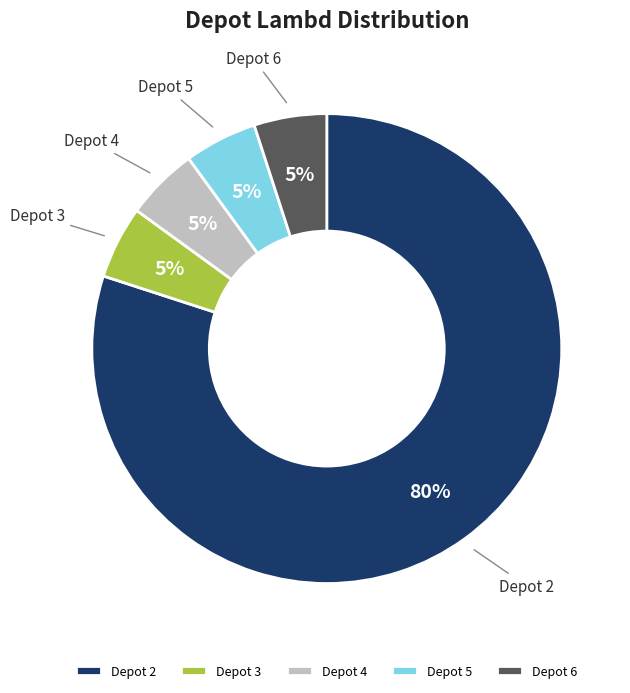

Is it true that Depot 4 is 5% of the pie?

True